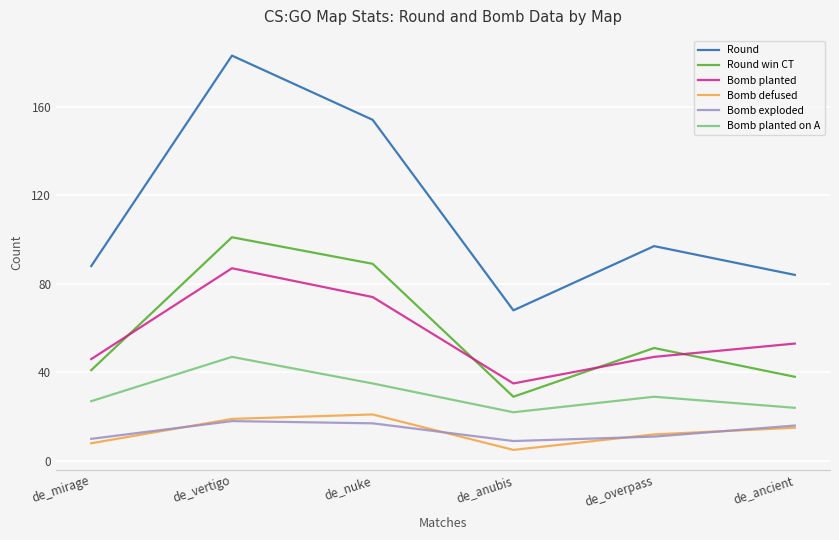

True or false: Bomb planted and Bomb defused intersect in this chart.

False